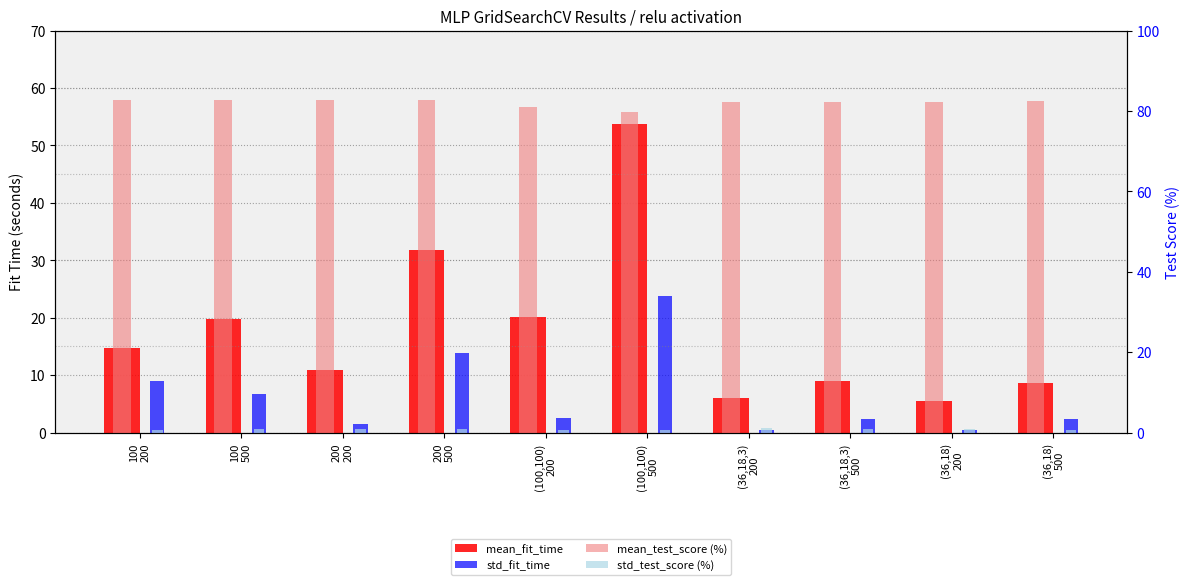

Reading left to right, what are all the values shown in this chart?

mean_fit_time: 100
200=14.8	100
500=19.7	200
200=11.0	200
500=31.7	(100,100)
200=20.1	(100,100)
500=53.7	(36,18,3)
200=6.0	(36,18,3)
500=9.0	(36,18)
200=5.6	(36,18)
500=8.7
std_fit_time: 100
200=8.9	100
500=6.7	200
200=1.6	200
500=13.9	(100,100)
200=2.6	(100,100)
500=23.8	(36,18,3)
200=0.5	(36,18,3)
500=2.3	(36,18)
200=0.4	(36,18)
500=2.5
mean_test_score (%): 100
200=82.7	100
500=82.7	200
200=82.8	200
500=82.6	(100,100)
200=80.9	(100,100)
500=79.8	(36,18,3)
200=82.3	(36,18,3)
500=82.3	(36,18)
200=82.3	(36,18)
500=82.5
std_test_score (%): 100
200=0.7	100
500=0.9	200
200=0.9	200
500=0.8	(100,100)
200=0.6	(100,100)
500=0.7	(36,18,3)
200=1.1	(36,18,3)
500=0.9	(36,18)
200=0.8	(36,18)
500=0.7